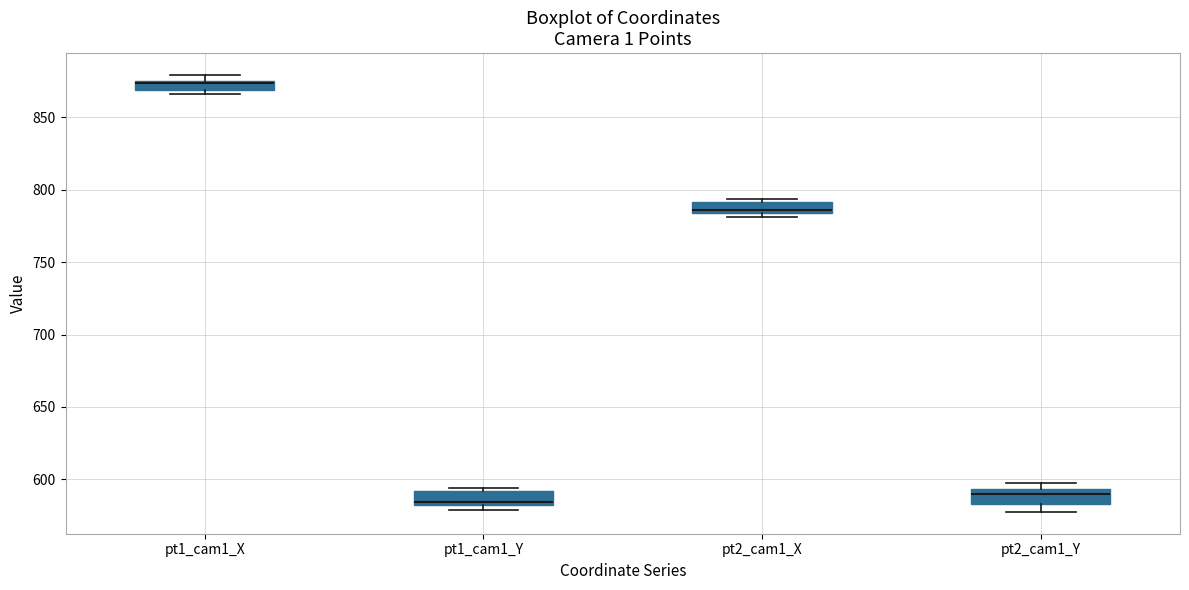

Where is the lower edge of the box for pt2_cam1_Y on the y-axis? The values are not printed on the chart, so give them approximately, as read against the axis.

585